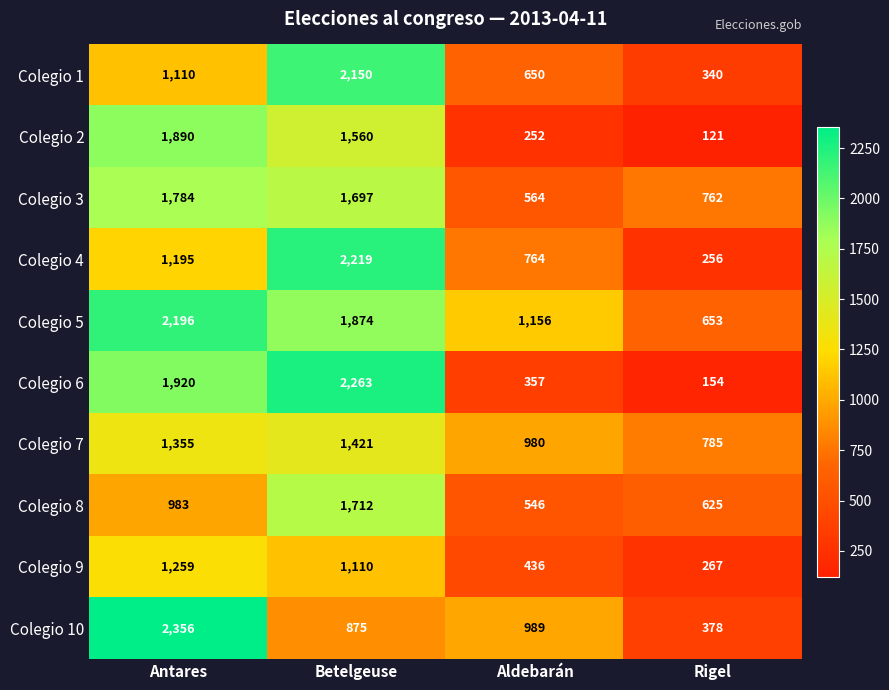

Where is Colegio 7 nearest to the value 1103?

Aldebarán